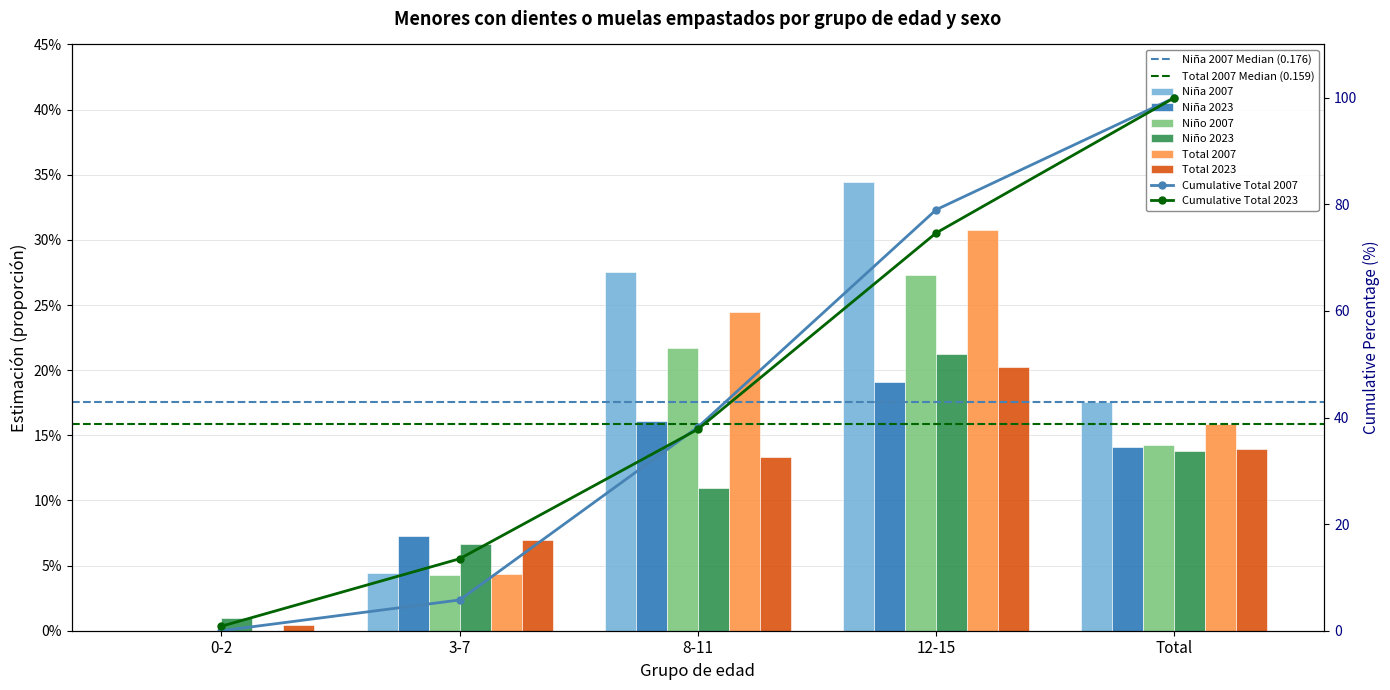

At which label is Niña 2023 closest to 0?

0-2